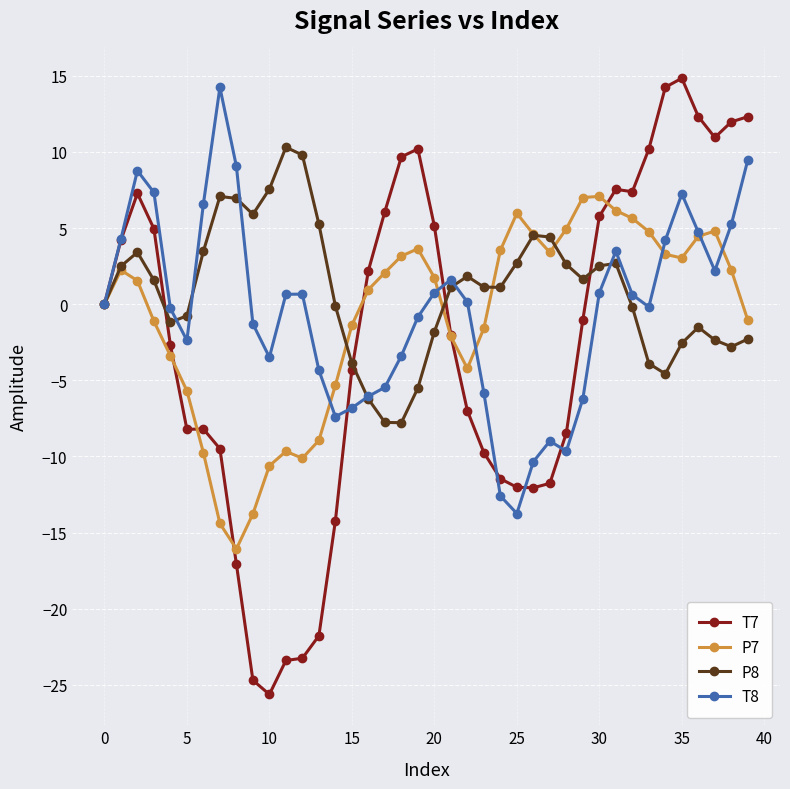

Count the number of data series in this chart.

4